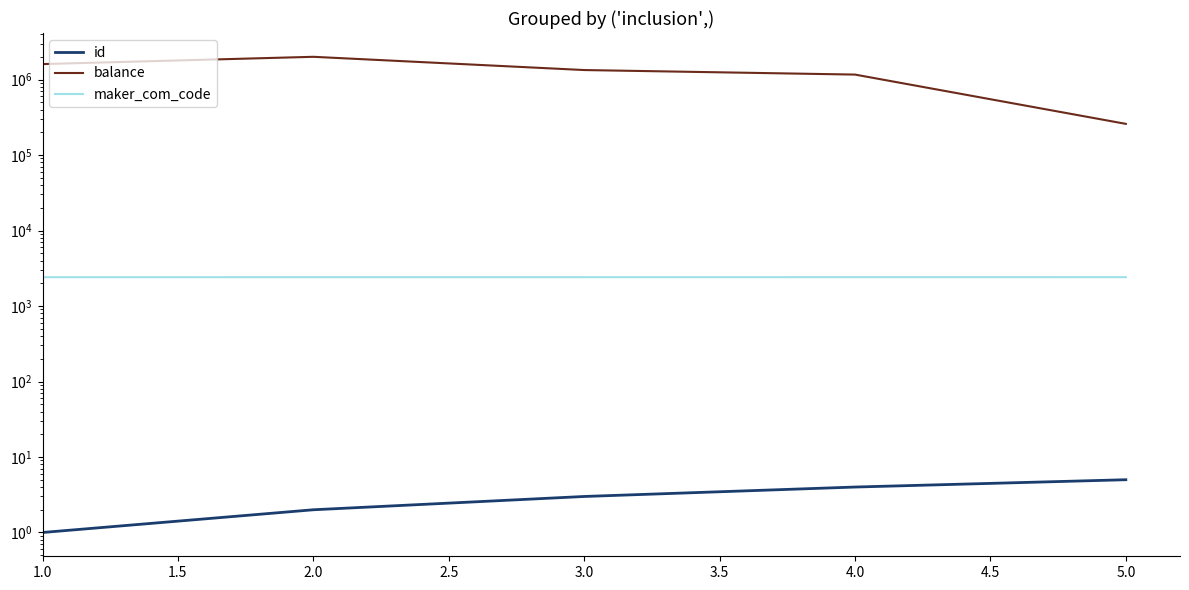

True or false: id and maker_com_code intersect in this chart.

False